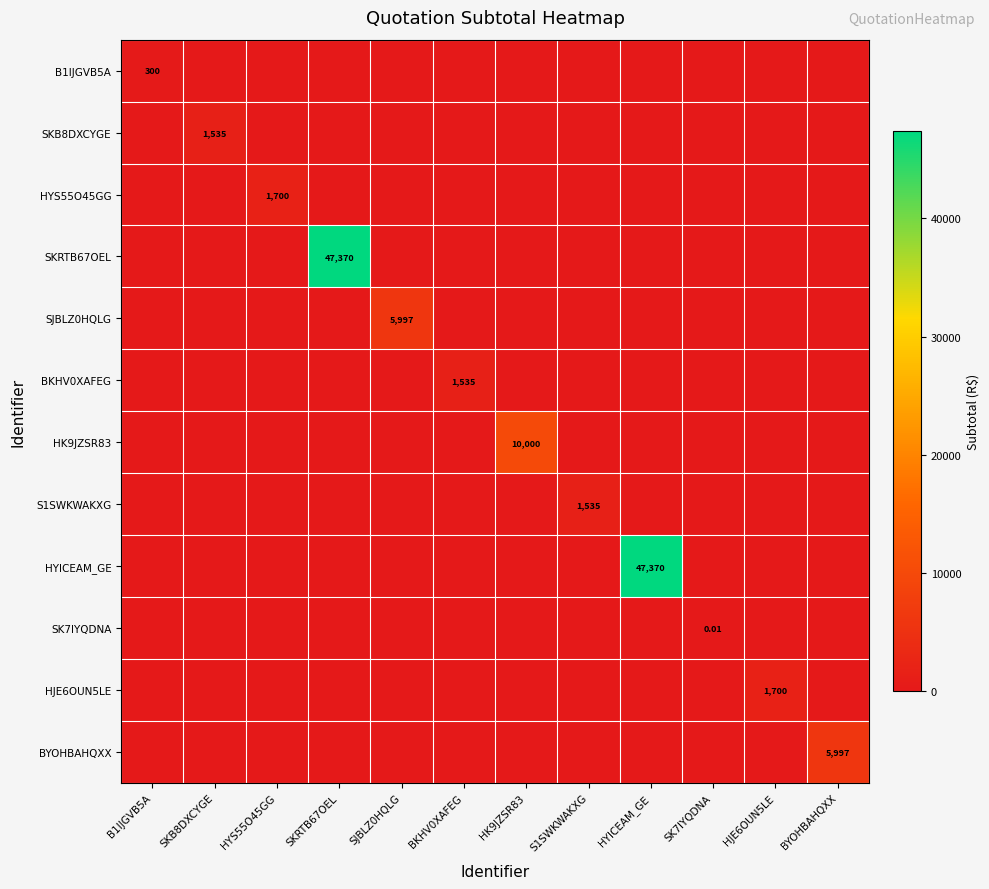

What is the difference between the maximum and minimum values in the HK9JZSR83 series?

10000.0